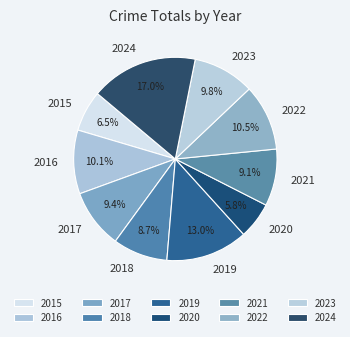

Is it true that 2023 is 1% of the pie?

False